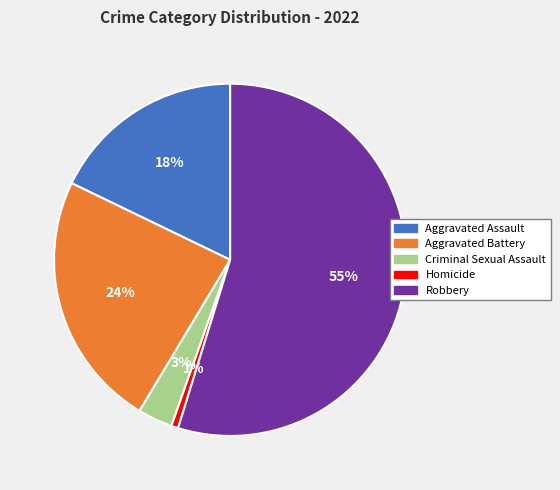

The Aggravated Battery slice represents 30% of the pie. True or false?

False